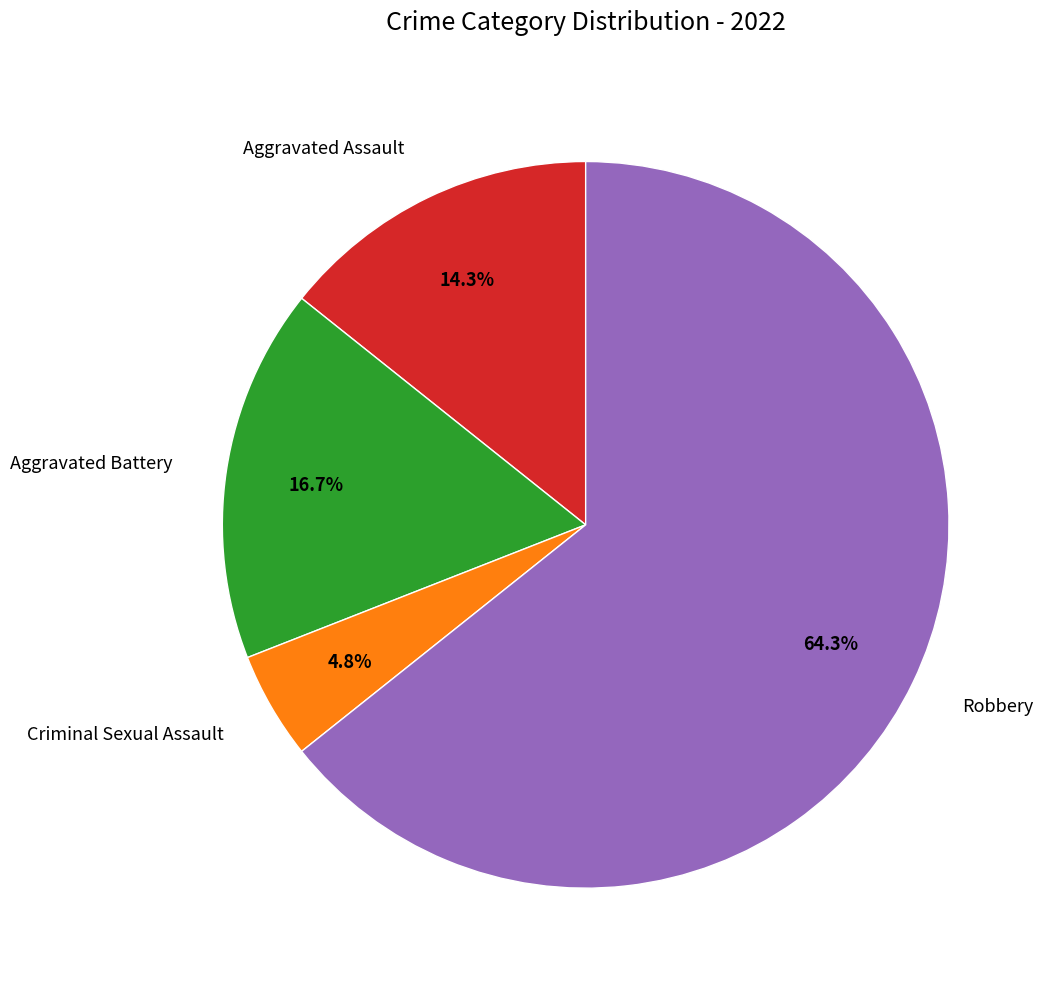

Combined, do Aggravated Battery and Criminal Sexual Assault account for over 50%?

No